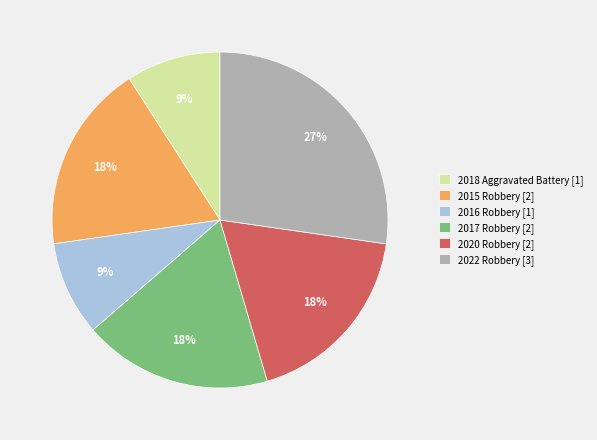

What percentage is the 2022 Robbery slice, to the nearest percent?

27%